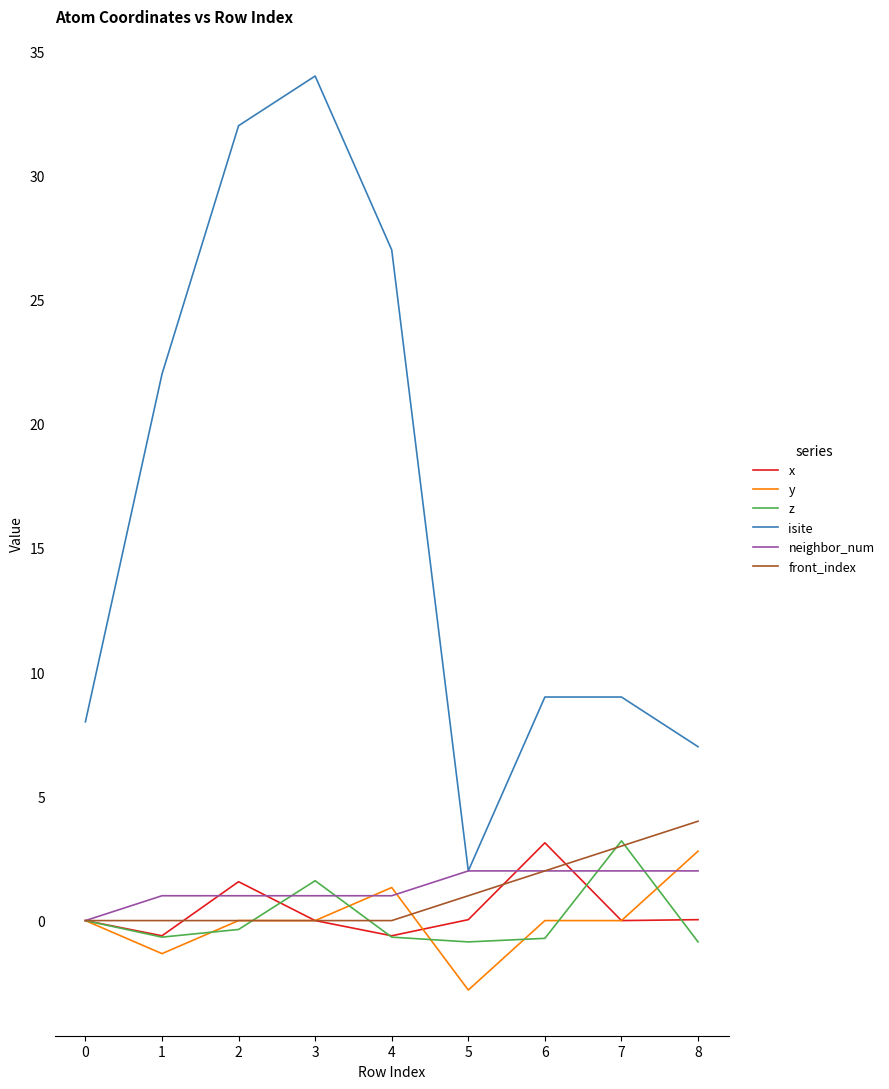

Is it true that isite equals 22.0 at 1?

True